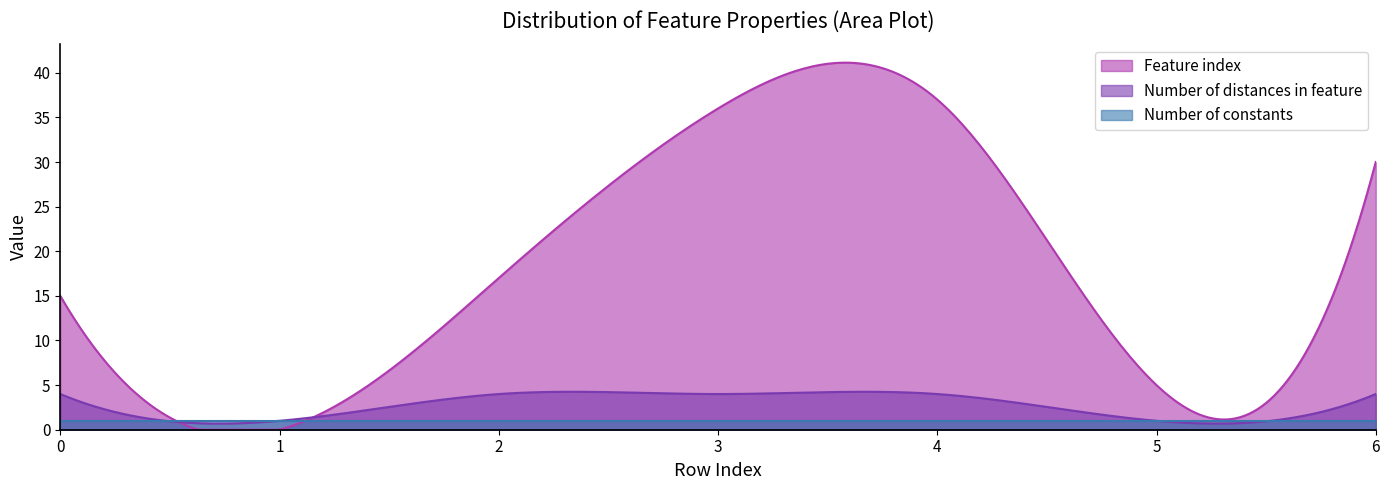

Is it true that Feature index equals 36 at 3?

True